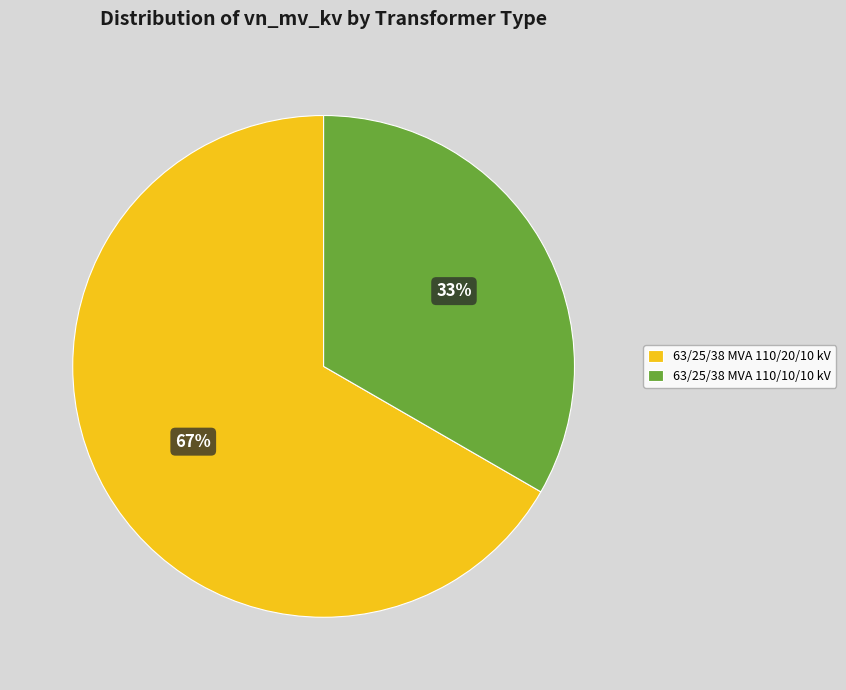

Which category has the biggest portion of the pie?

63/25/38 MVA 110/20/10 kV